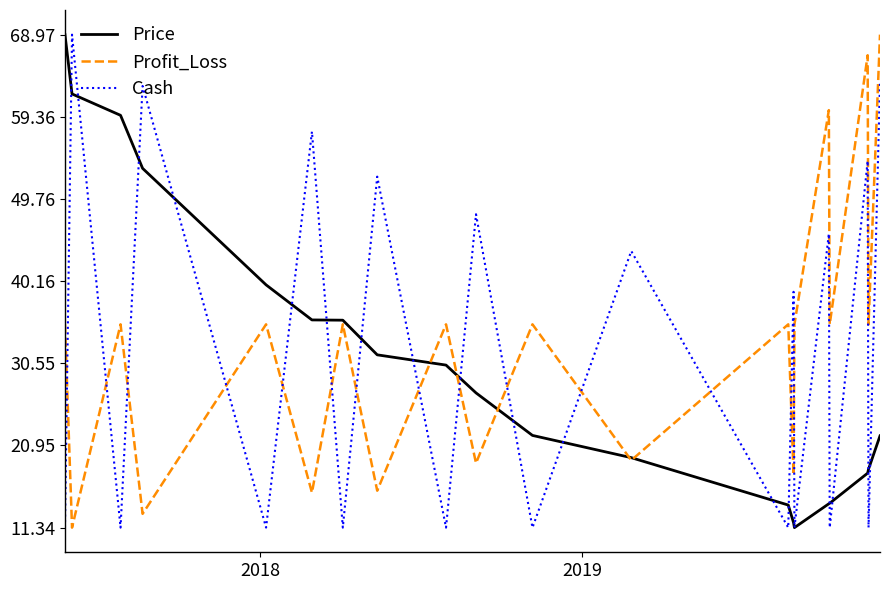

Does the chart display data point markers on the line(s)?

No